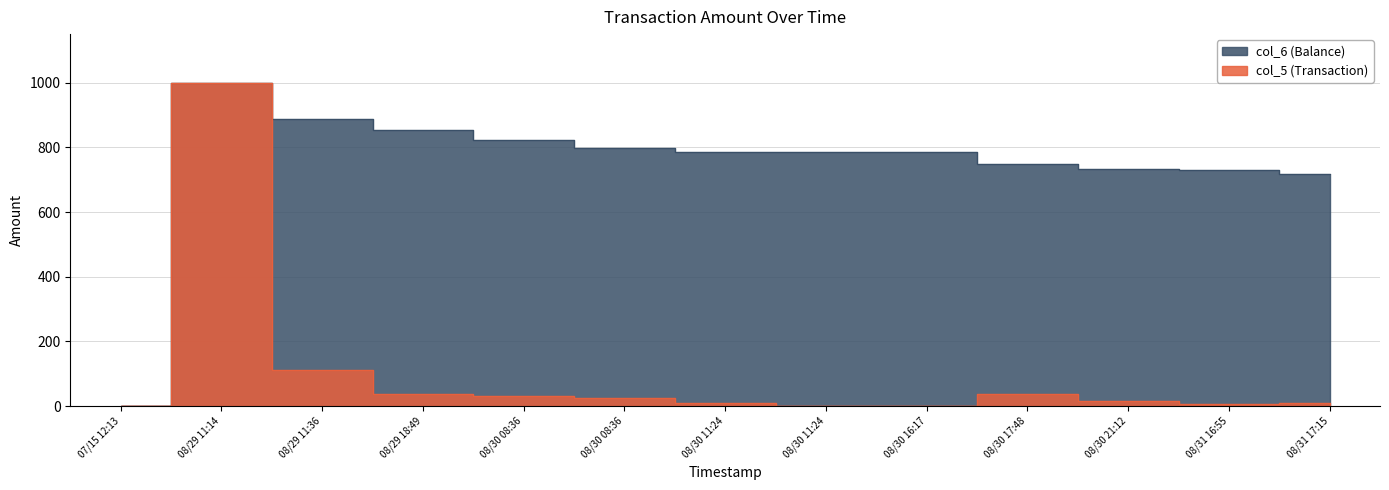

How many values in col_5 are above zero?

12